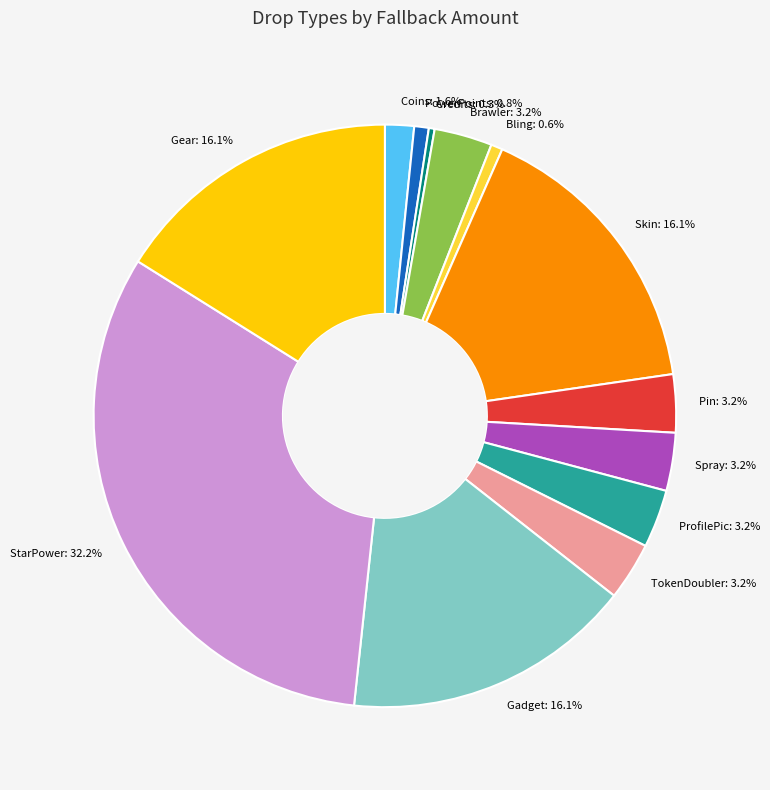

Does Gear account for over 50% of the chart?

No